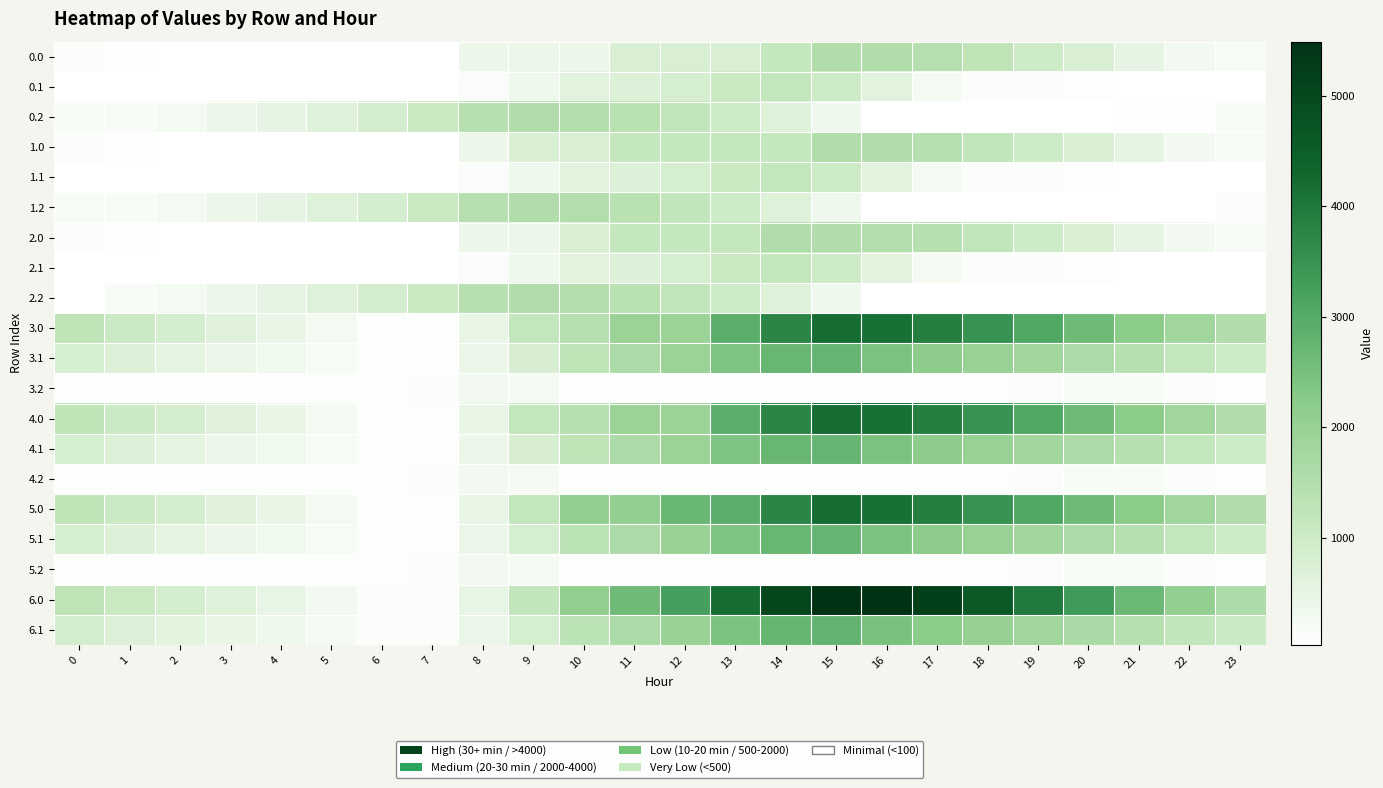

What is the difference between the highest and lowest values at 4?

493.8